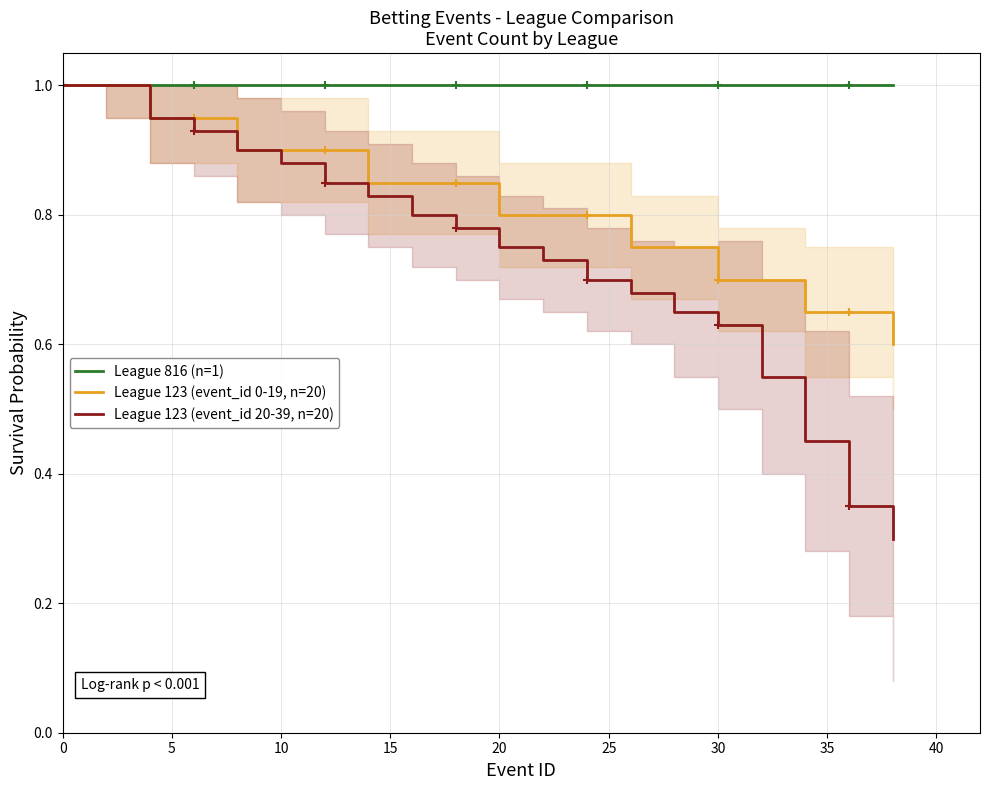

True or false: League 123 (event_id 20-39, n=20) and League 816 (n=1) cross at least once.

False